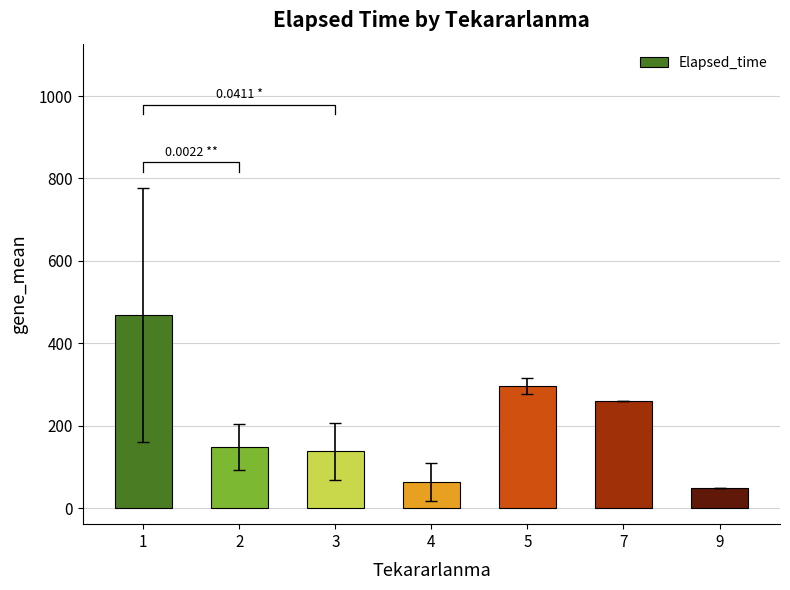

Approximately how many times larger is the value at 1 compared to 5?

1.6